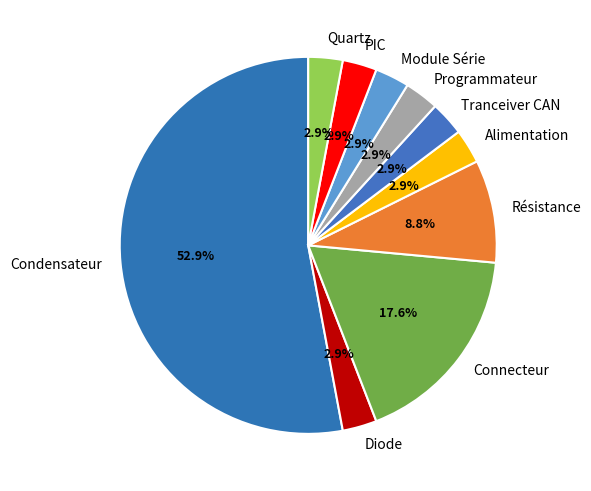

To the nearest percent, what portion does Résistance represent?

9%